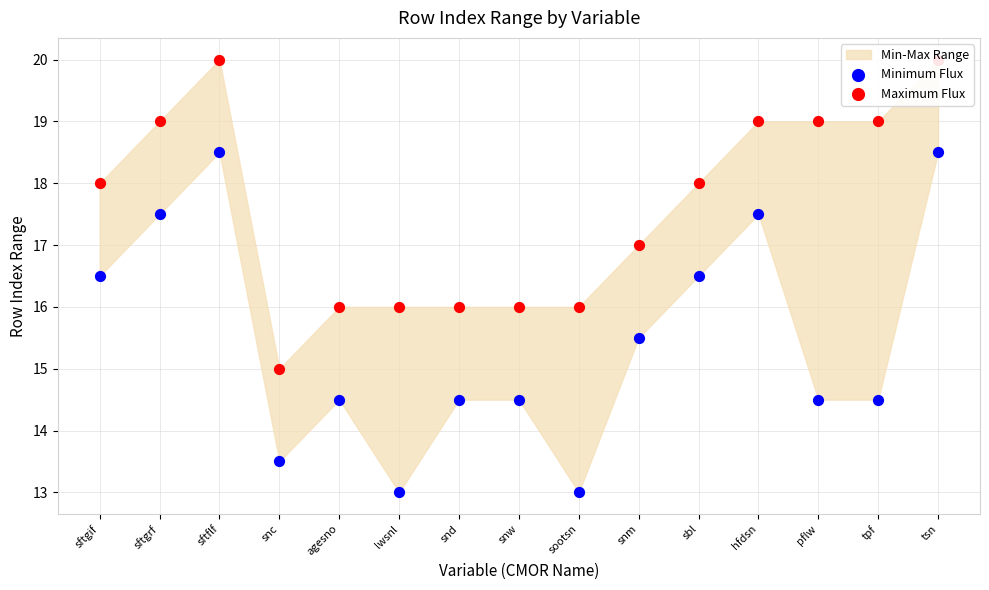

Is the value of Maximum Flux at sftgrf greater than the value of Minimum Flux at sftgif?

Yes